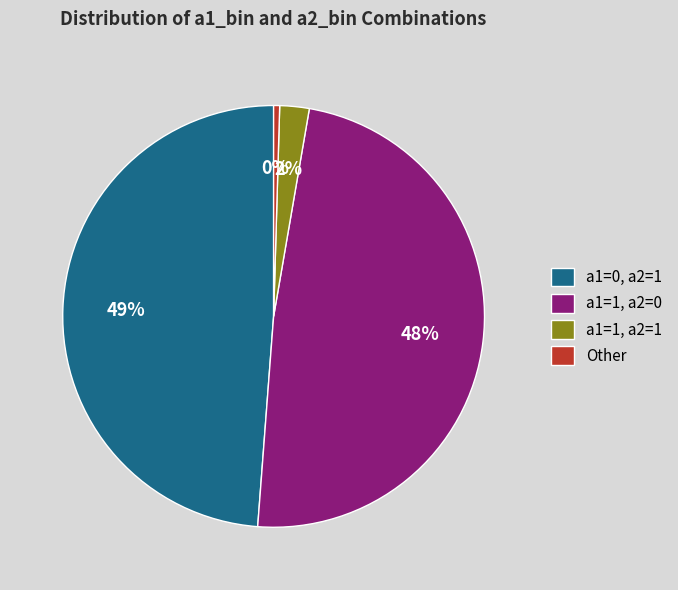

Is the sum of Other and a1=1, a2=0 greater than half?

No